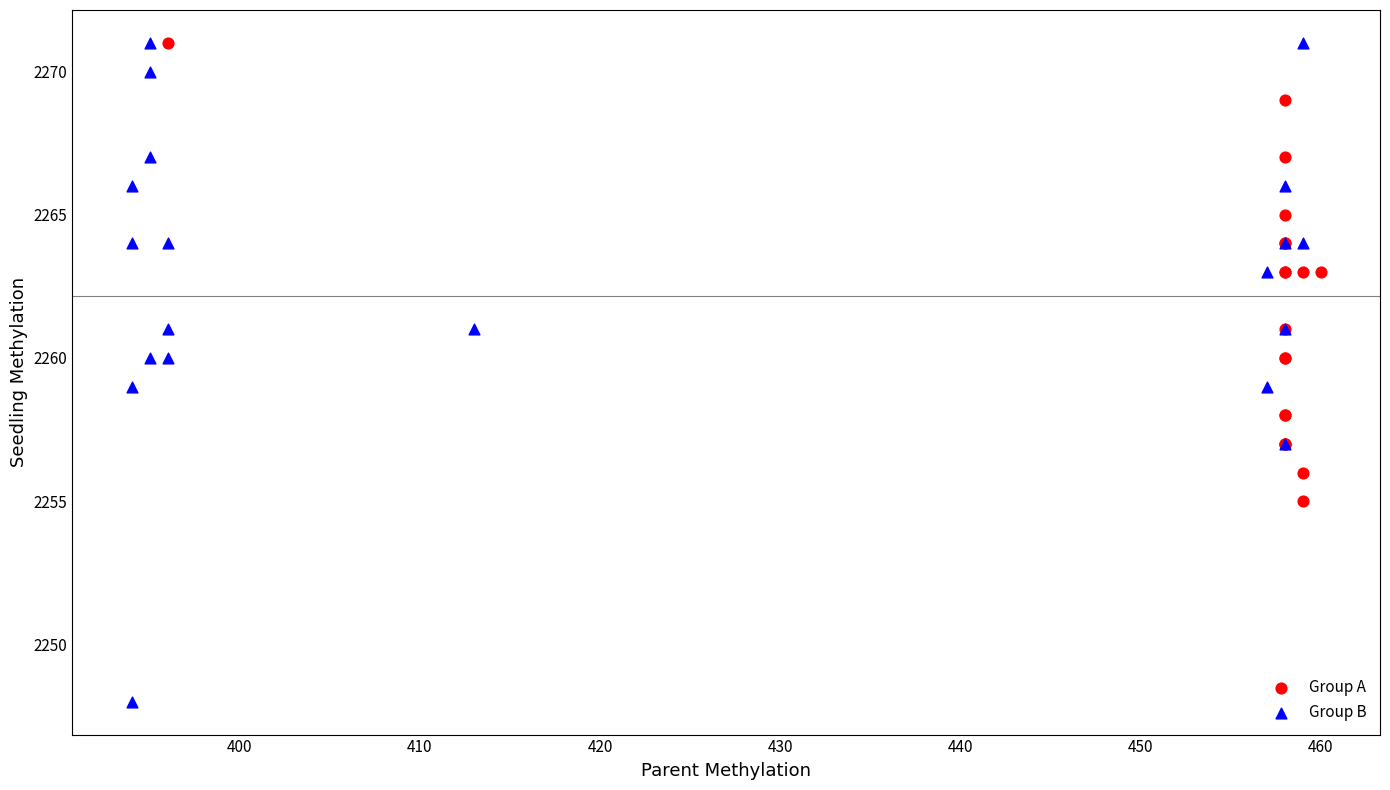

Which series has the largest Y range (max minus min)?

Group B